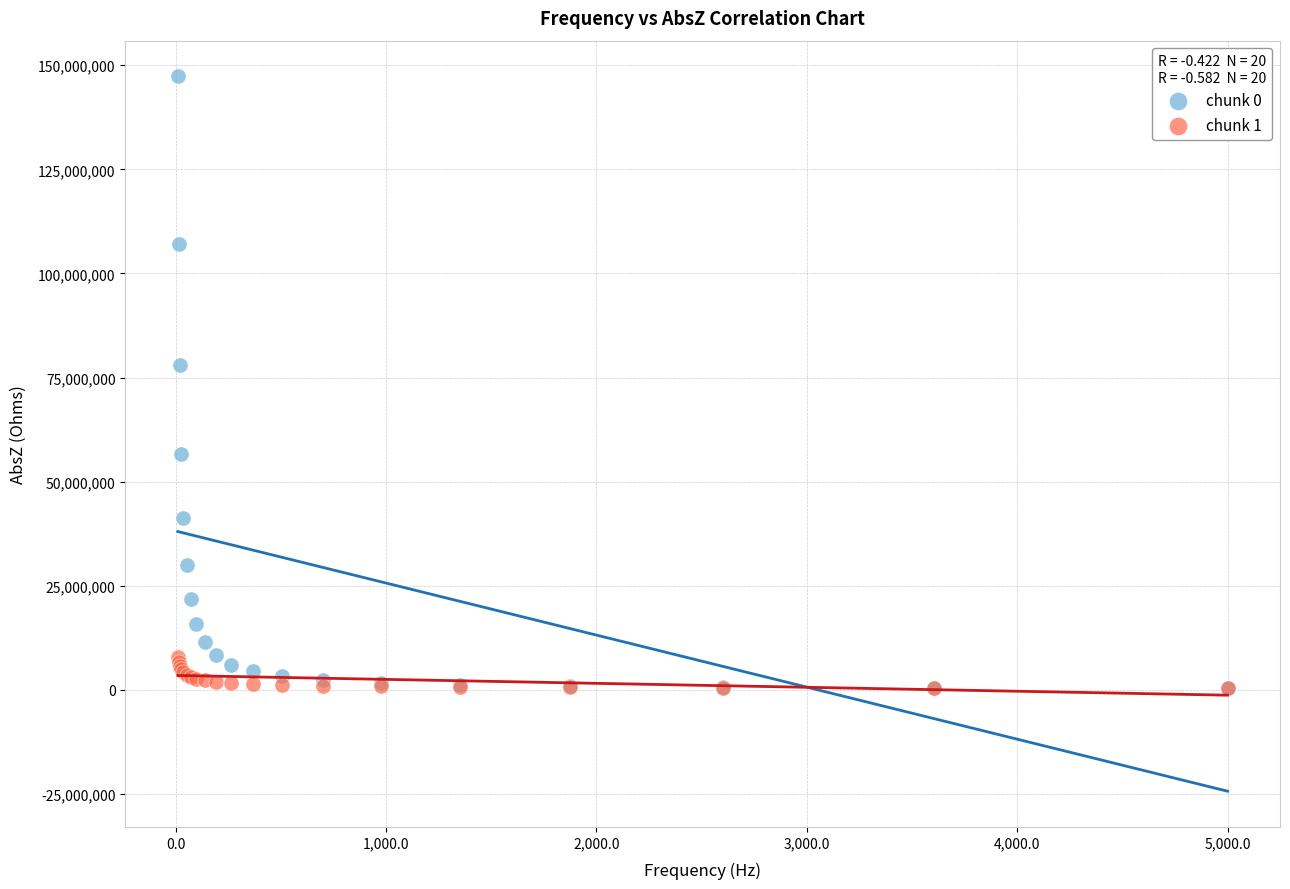

Which series has the widest spread of Y values?

chunk 0